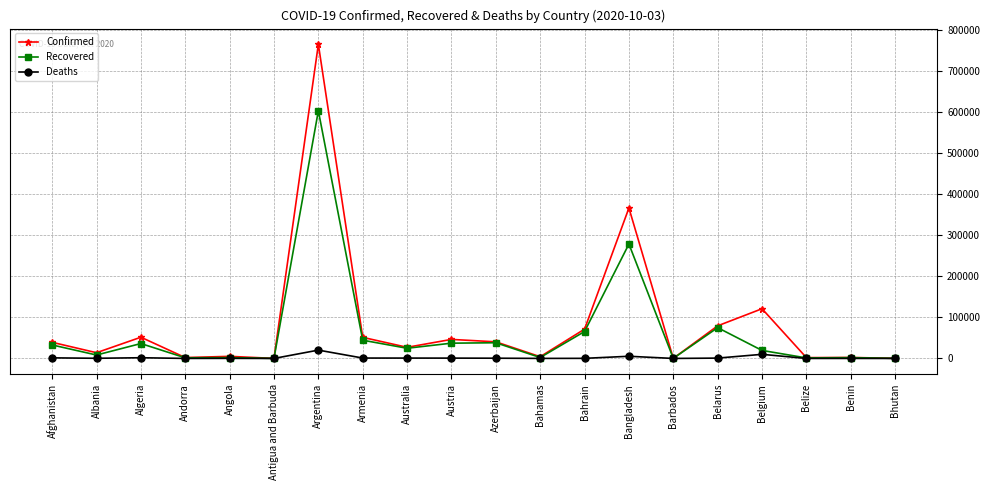

What position from the right is Belarus?

5